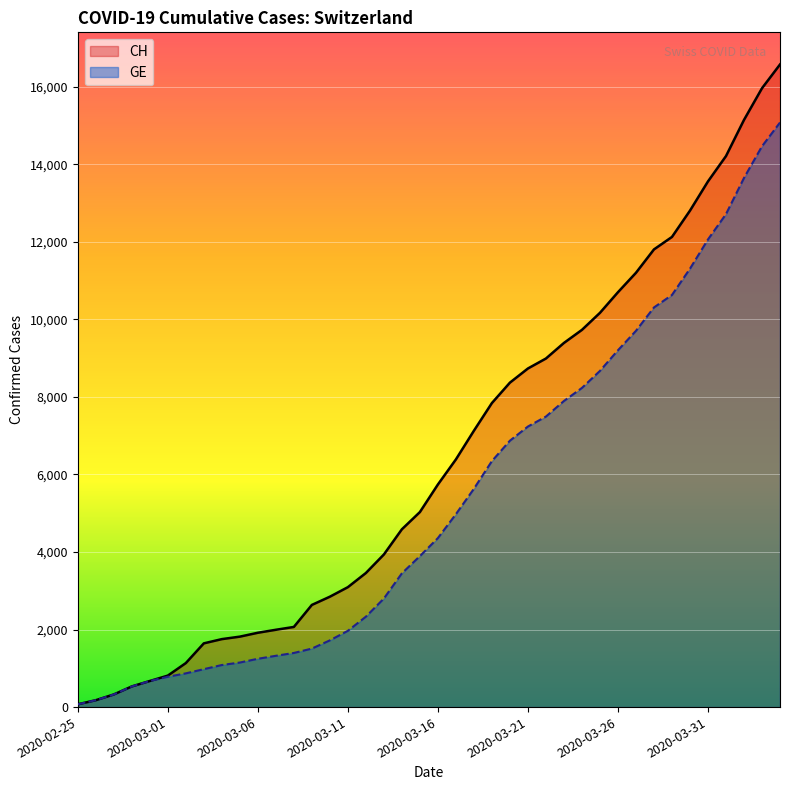

At which category does the chart reach its peak across all series?

2020-04-04